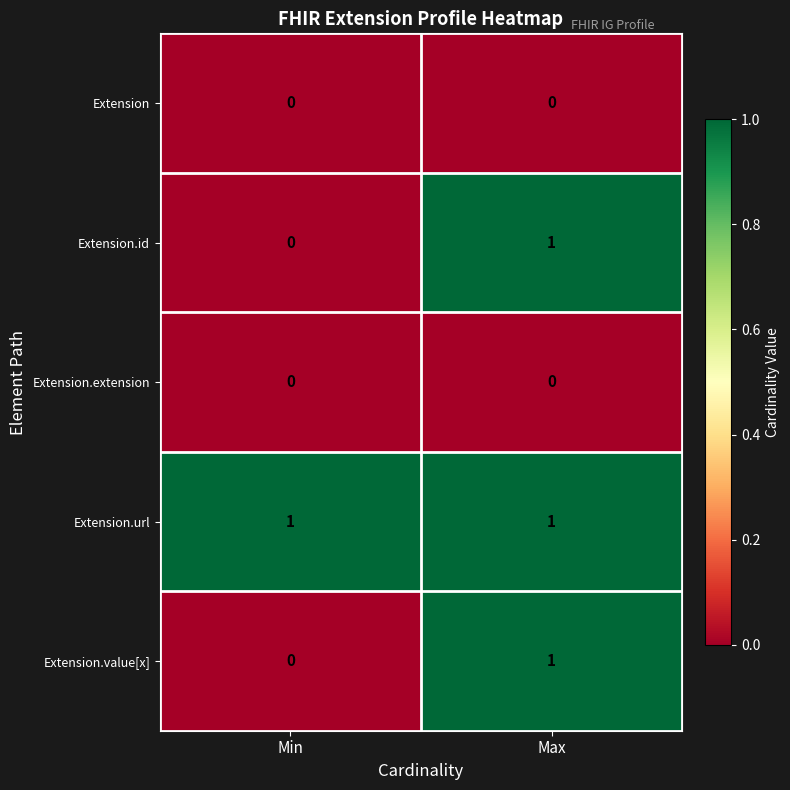

Is it true that Extension.url equals 1 at Max?

True